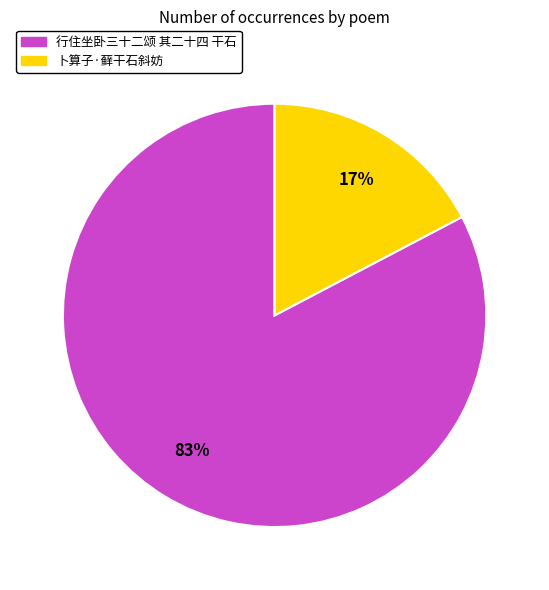

The 卜算子·藓干石斜妨 slice represents 17% of the pie. True or false?

True